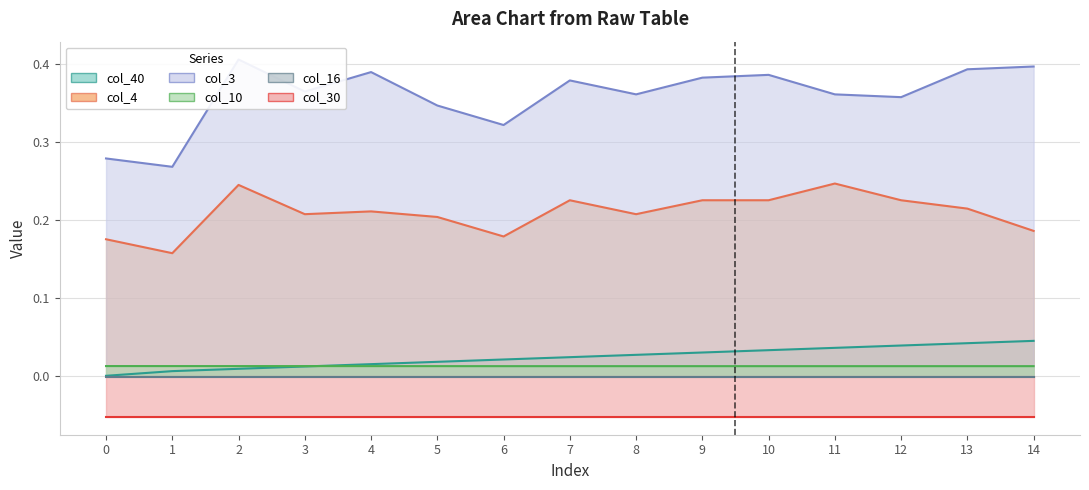

Which series has the largest range (max minus min)?

col_3